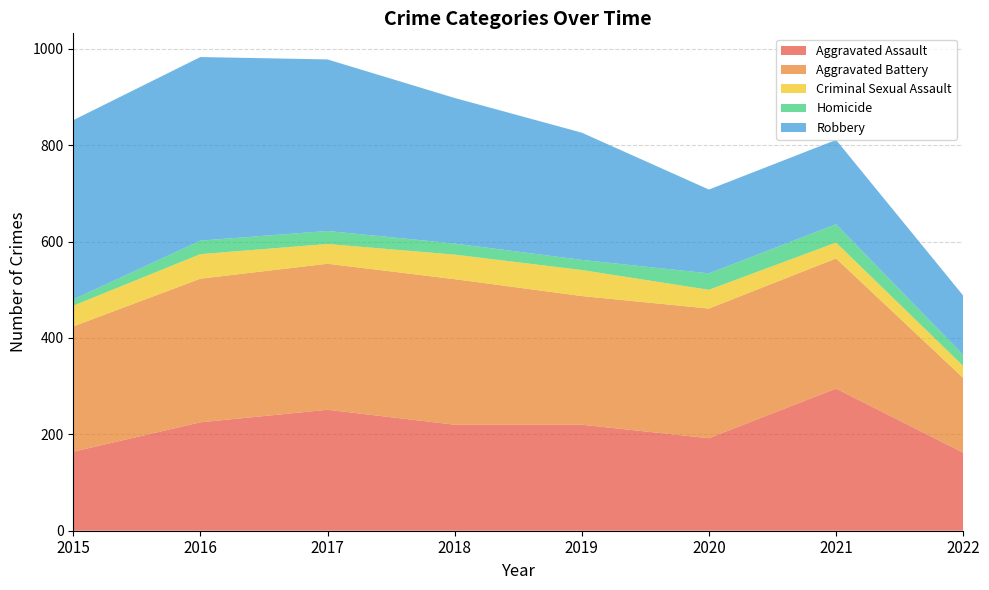

Reading left to right, extract all data points from this chart.

Aggravated Assault: 2015=164	2016=225	2017=251	2018=220	2019=220	2020=192	2021=295	2022=162
Aggravated Battery: 2015=260	2016=298	2017=303	2018=302	2019=267	2020=269	2021=270	2022=155
Criminal Sexual Assault: 2015=43	2016=51	2017=41	2018=51	2019=54	2020=39	2021=33	2022=25
Homicide: 2015=13	2016=28	2017=27	2018=23	2019=21	2020=34	2021=38	2022=23
Robbery: 2015=372	2016=381	2017=356	2018=302	2019=264	2020=174	2021=175	2022=123